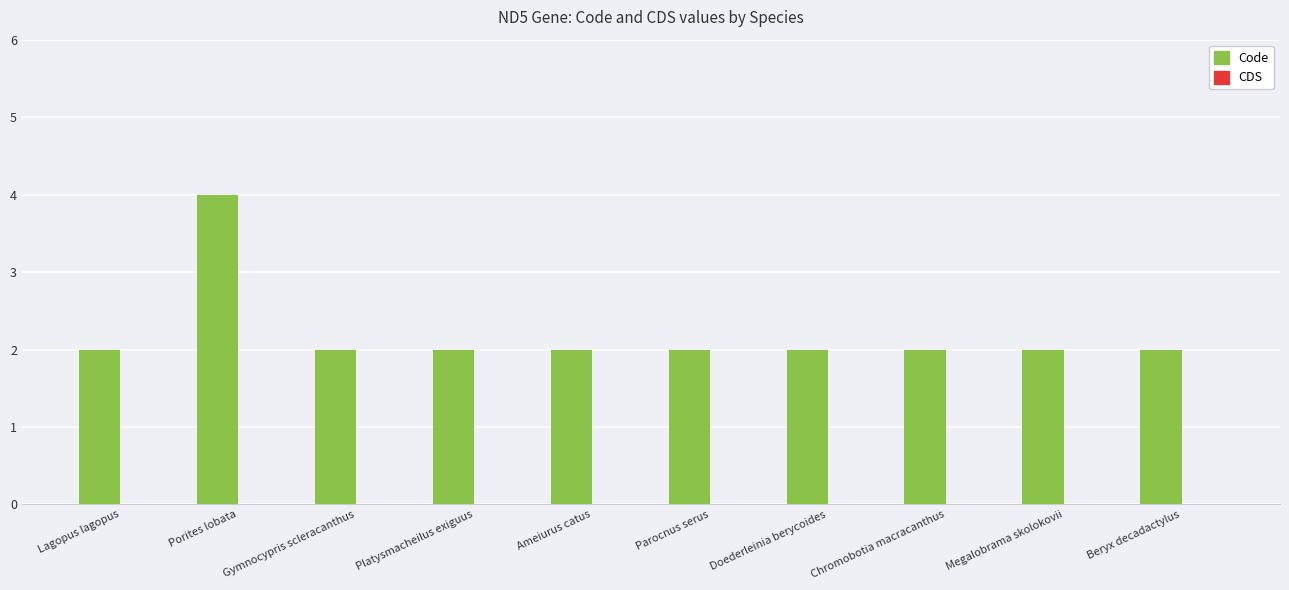

Are the bars horizontal?

No